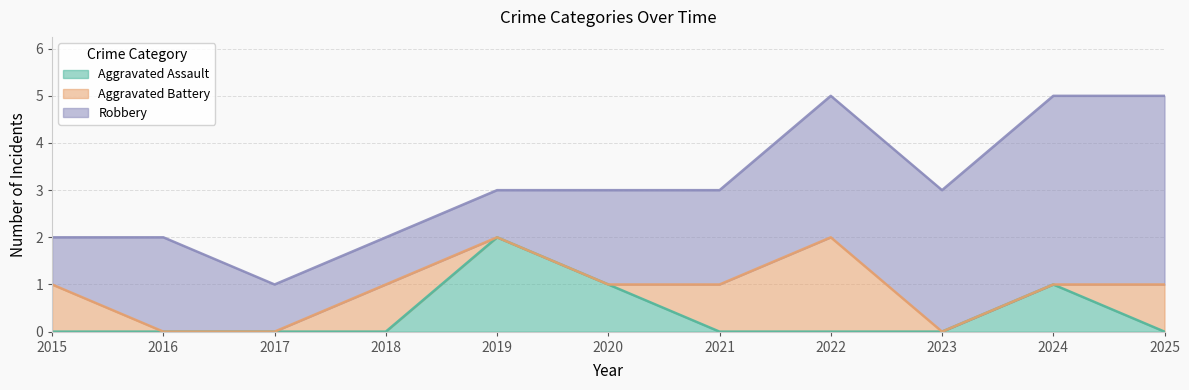

What is the total value across all series at 2024?

5